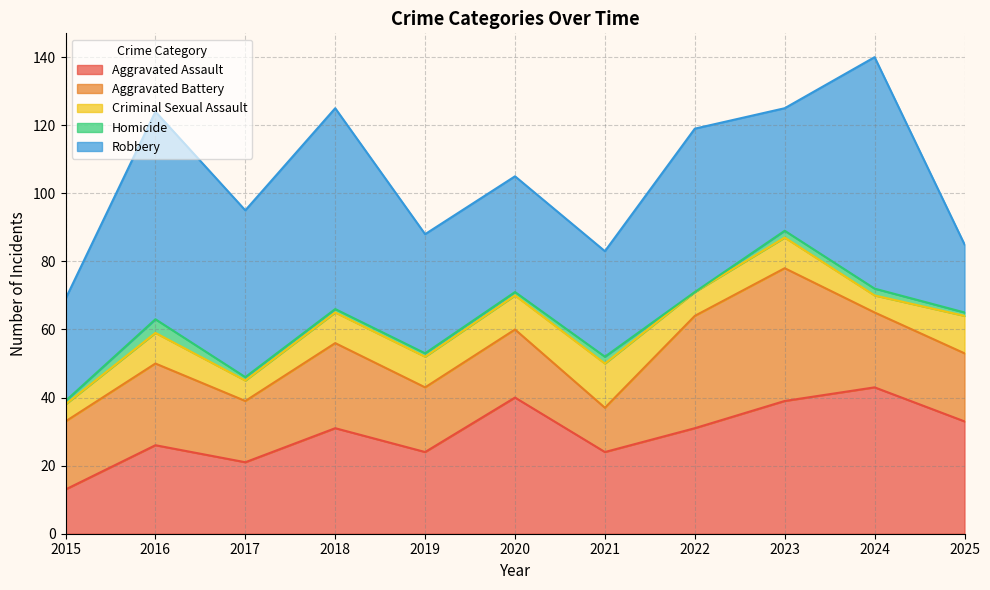

Reading left to right, list all the values displayed in this chart.

Aggravated Assault: 13	26	21	31	24	40	24	31	39	43	33
Aggravated Battery: 20	24	18	25	19	20	13	33	39	22	20
Criminal Sexual Assault: 5	9	6	9	9	10	13	7	9	5	11
Homicide: 1	4	1	1	1	1	2	0	2	2	1
Robbery: 30	61	49	59	35	34	31	48	36	68	20